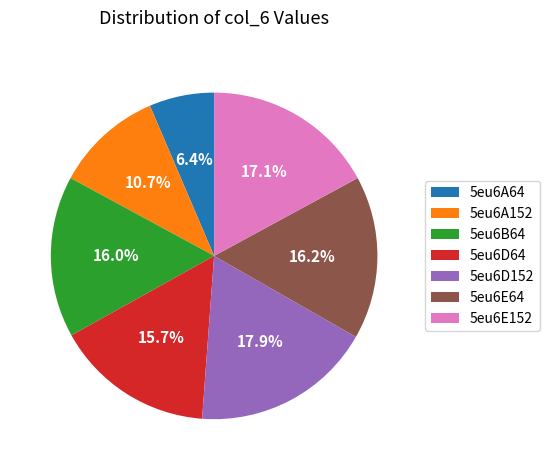

What percentage is the 5eu6E64 slice, to the nearest percent?

16%